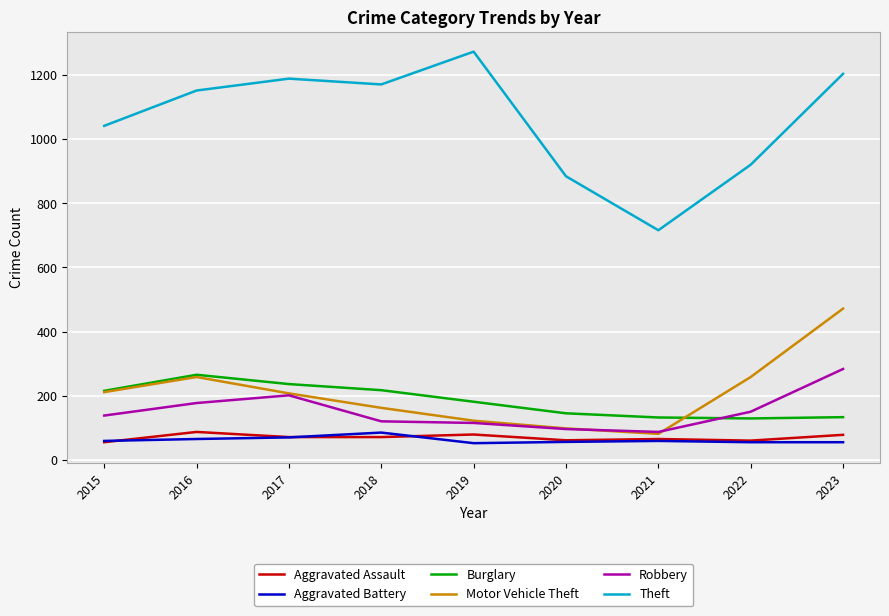

How many distinct data groups are displayed?

6